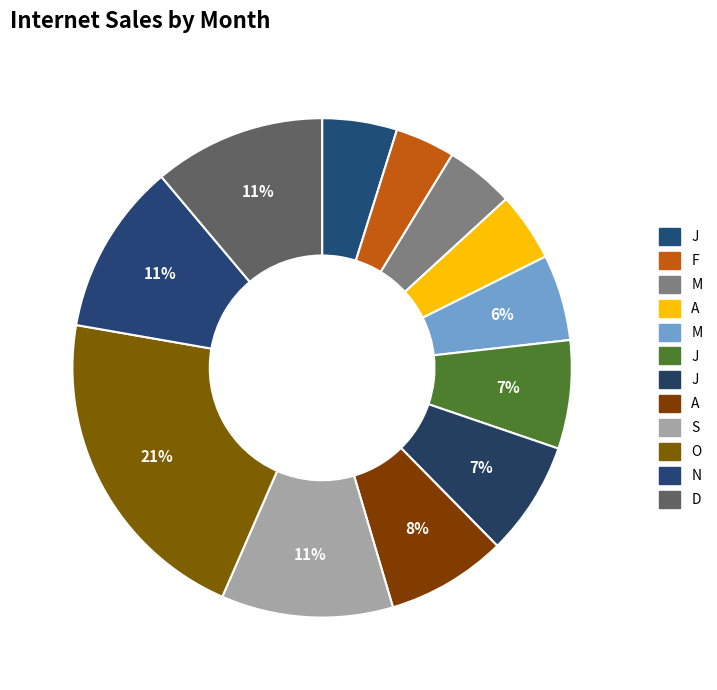

To the nearest percent, what is the average slice percentage?

8%